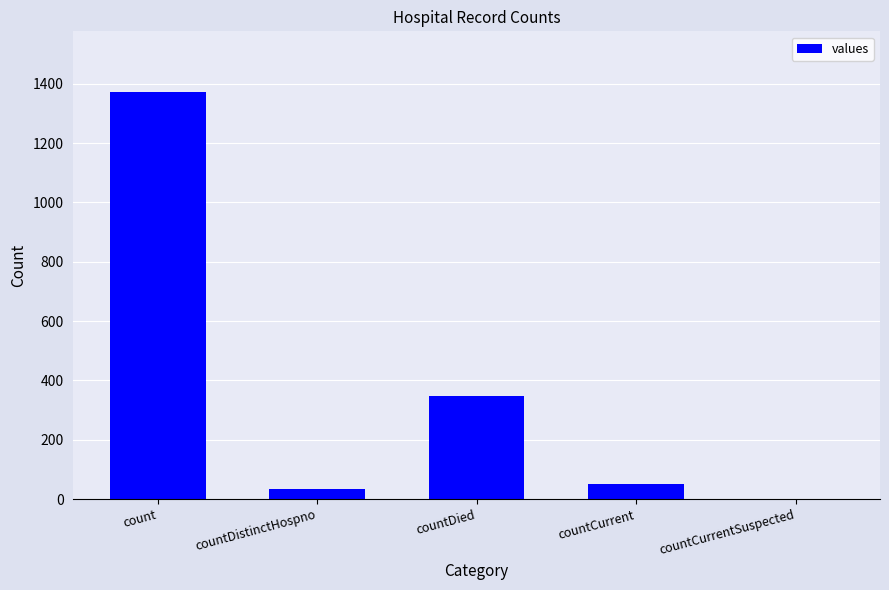

Between countCurrentSuspected and countDistinctHospno, which is larger?

countDistinctHospno